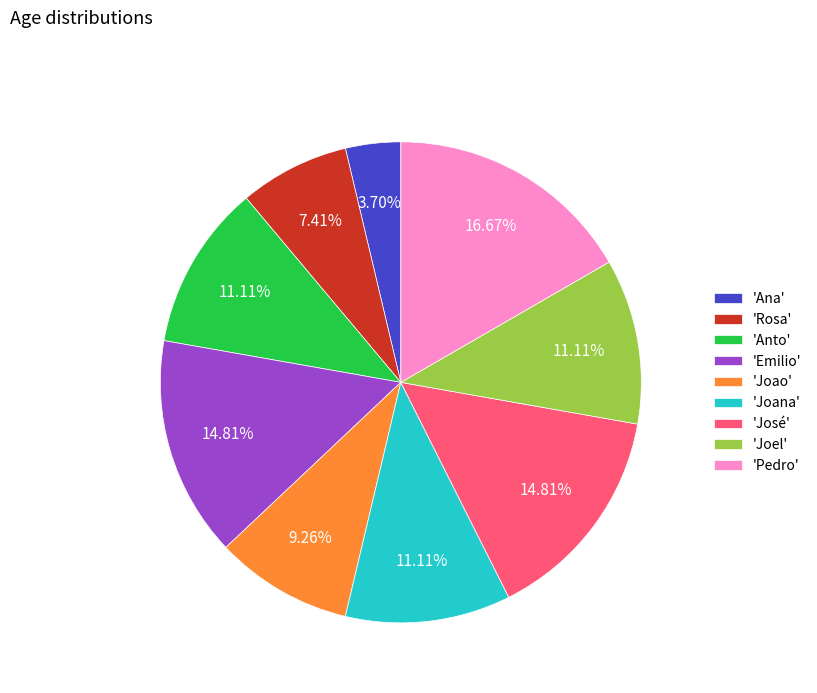

Does any single category account for the majority?

No